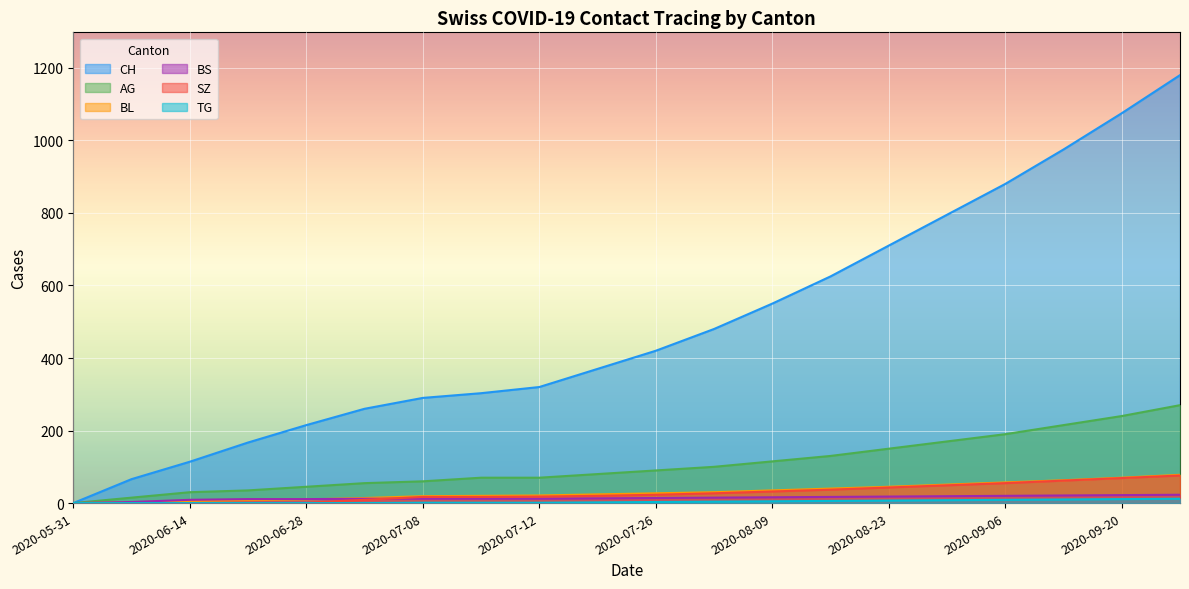

Which has a higher value, 2020-07-05 or 2020-06-21?

2020-07-05